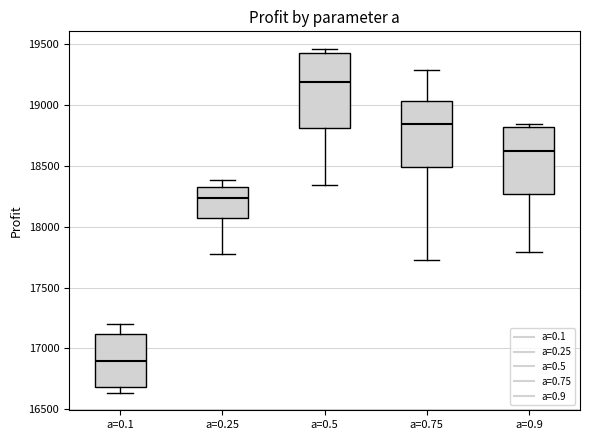

Reading left to right, transcribe this box plot: for each box, give where its median line is, the range the box spans, and where its two whiskers end, as read against the y-axis. The values are not printed on the chart, so give them approximately, as read against the axis.

a=0.1: median 16900, box 16700 to 17100, whiskers 16650 to 17200
a=0.25: median 18250, box 18050 to 18300, whiskers 17750 to 18400
a=0.5: median 19200, box 18800 to 19450, whiskers 18350 to 19450 (just above the box's upper edge)
a=0.75: median 18850, box 18500 to 19050, whiskers 17750 to 19300
a=0.9: median 18600, box 18250 to 18800, whiskers 17800 to 18850